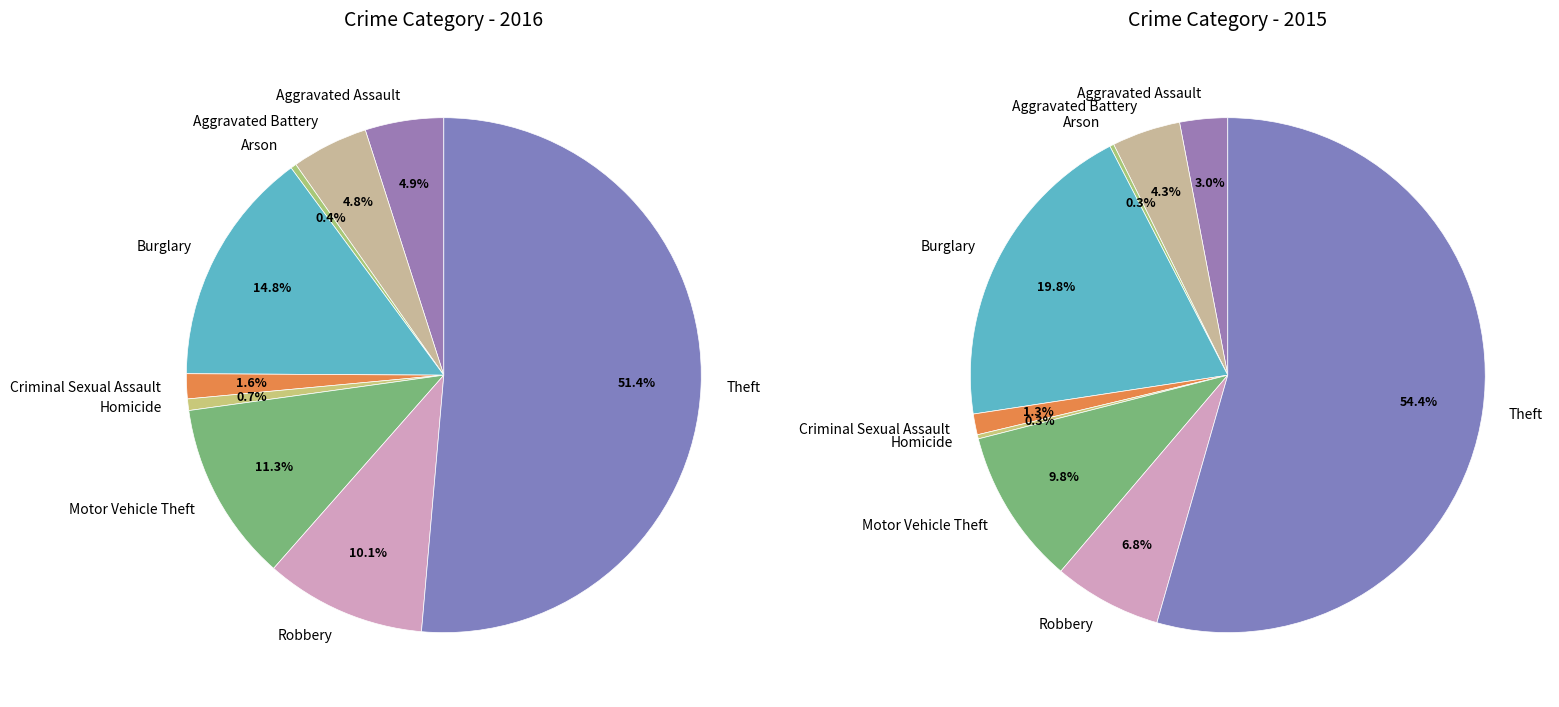

To the nearest percent, what percentage of the pie is Aggravated Assault?

5%